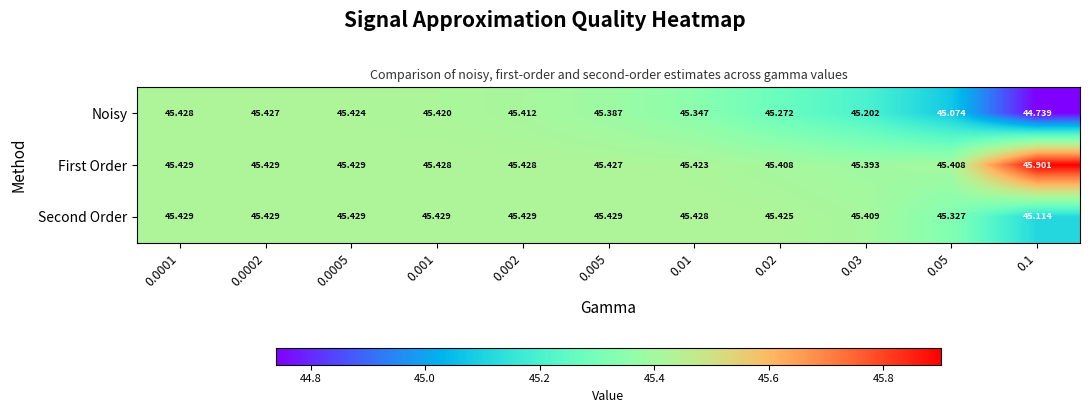

Rank the series at 0.05 from lowest to highest value.

Noisy, Second Order, First Order